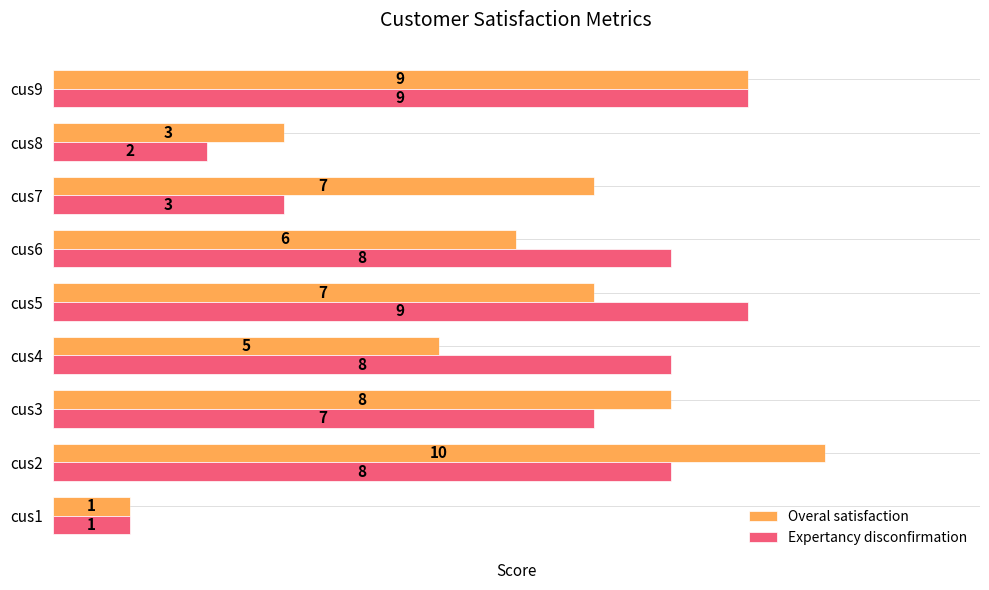

What is the maximum value for Expertancy disconfirmation?

9